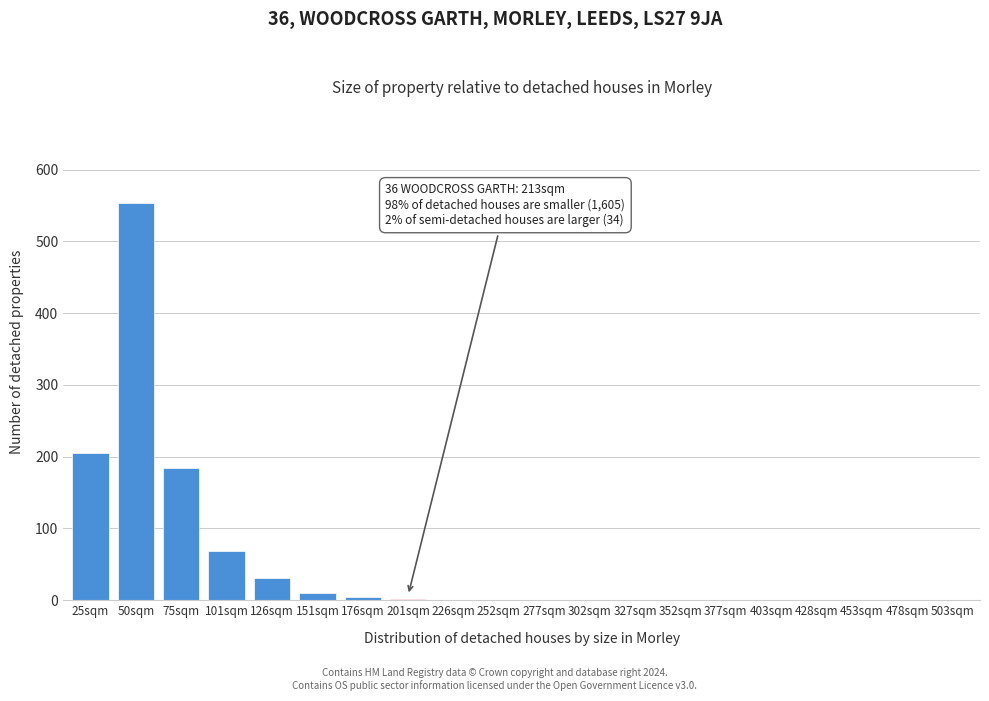

At which category does the chart reach its peak across all series?

50sqm